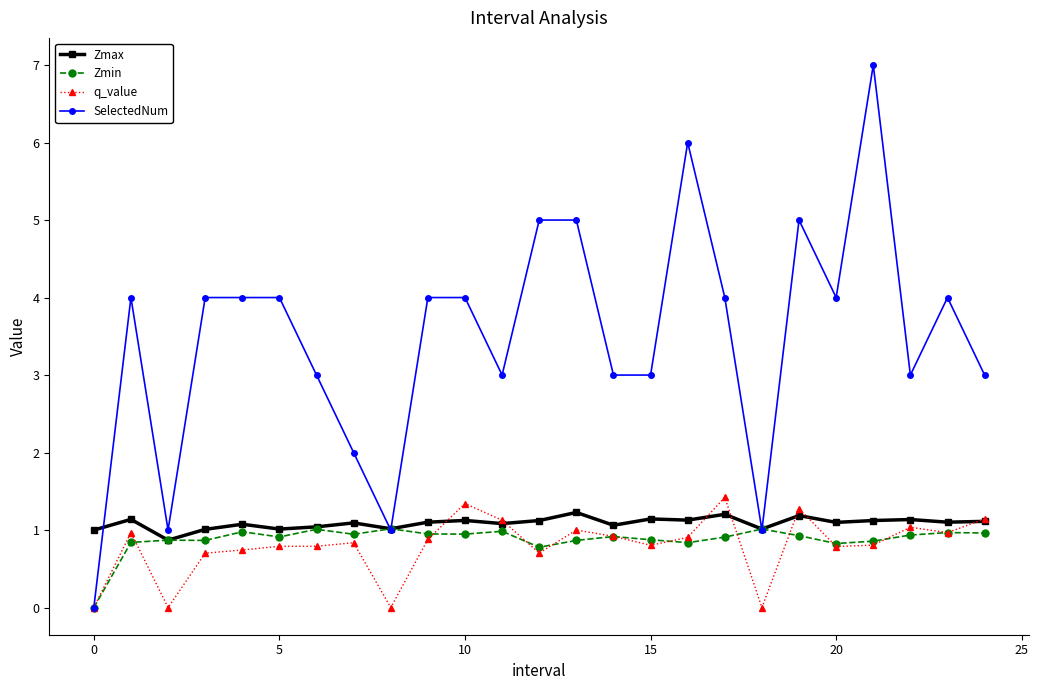

What is the difference between the maximum and second lowest values in the q_value series?

1.4